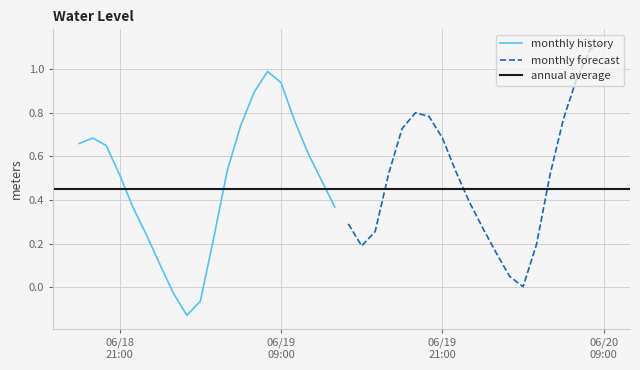

What is the value of the 9th point from the left?

-0.1